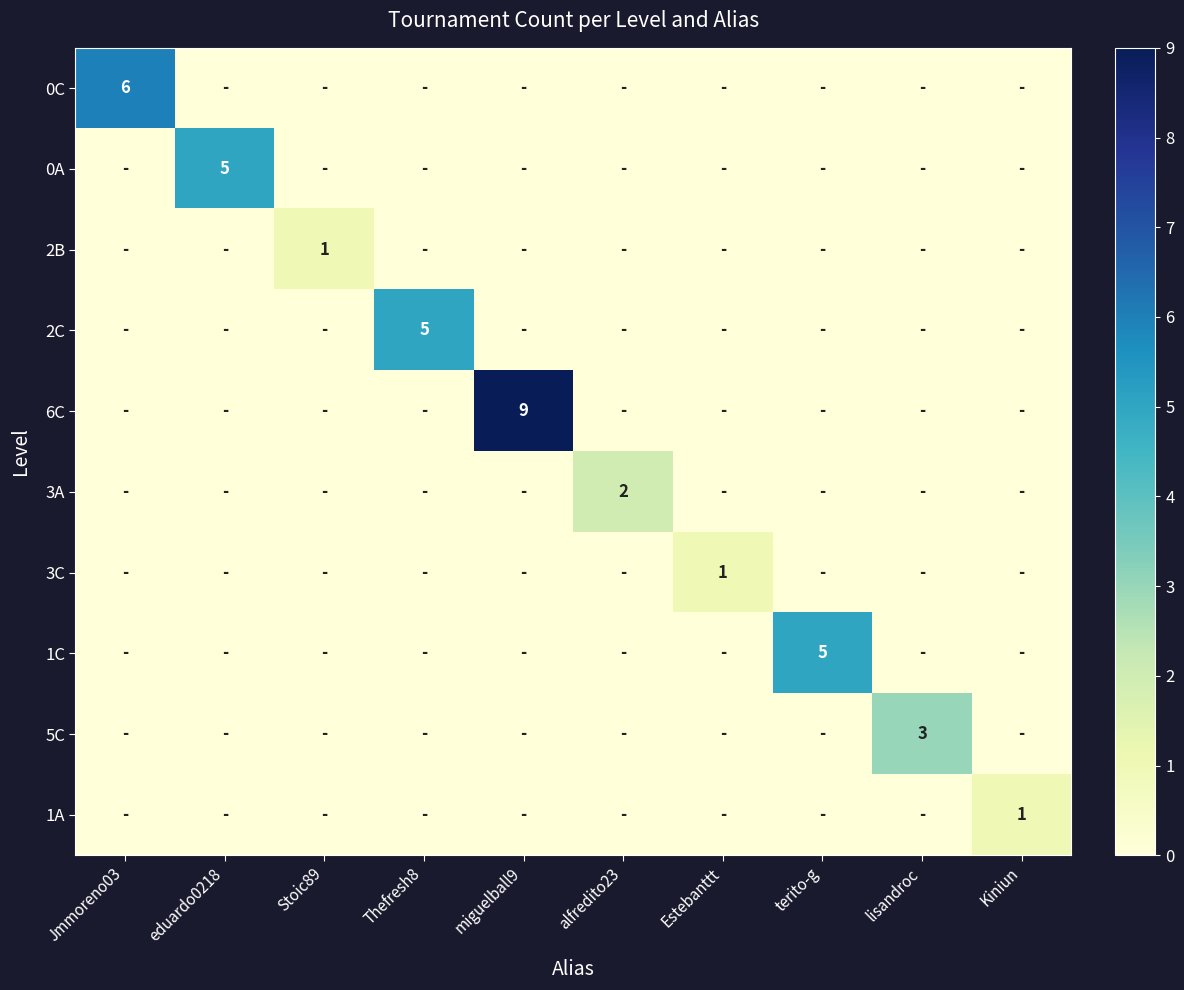

What is the total value across all series at lisandroc?

3